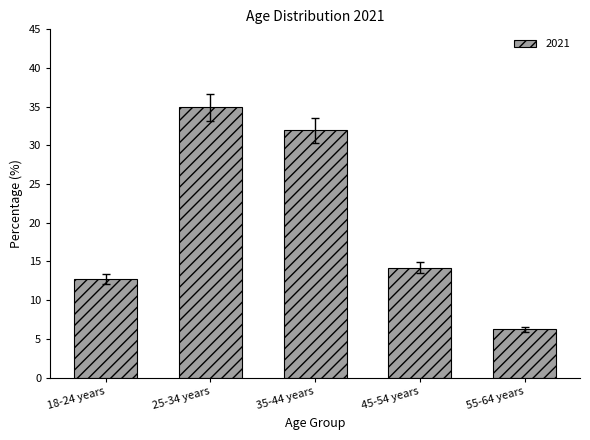

The value at 18-24 years is 12.7. True or false?

True